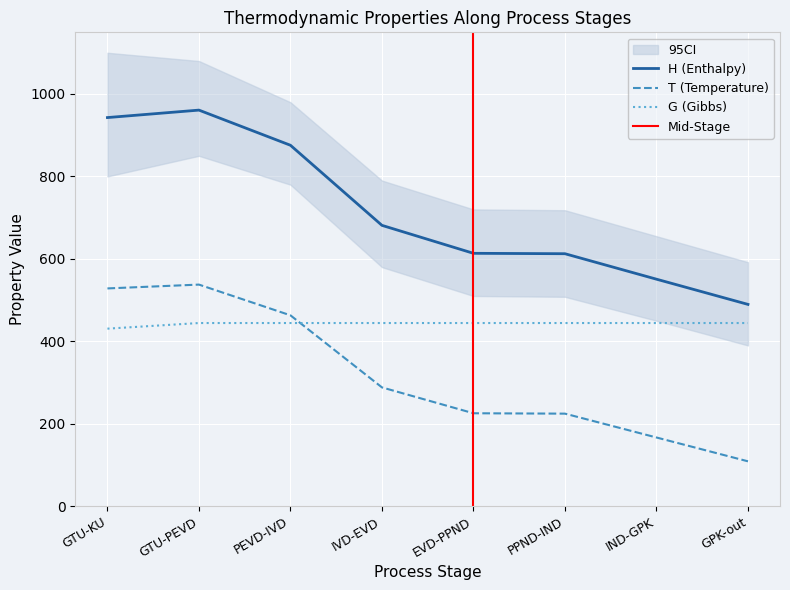

Is the value of H at PEVD-IVD greater than the value of T at PEVD-IVD?

Yes